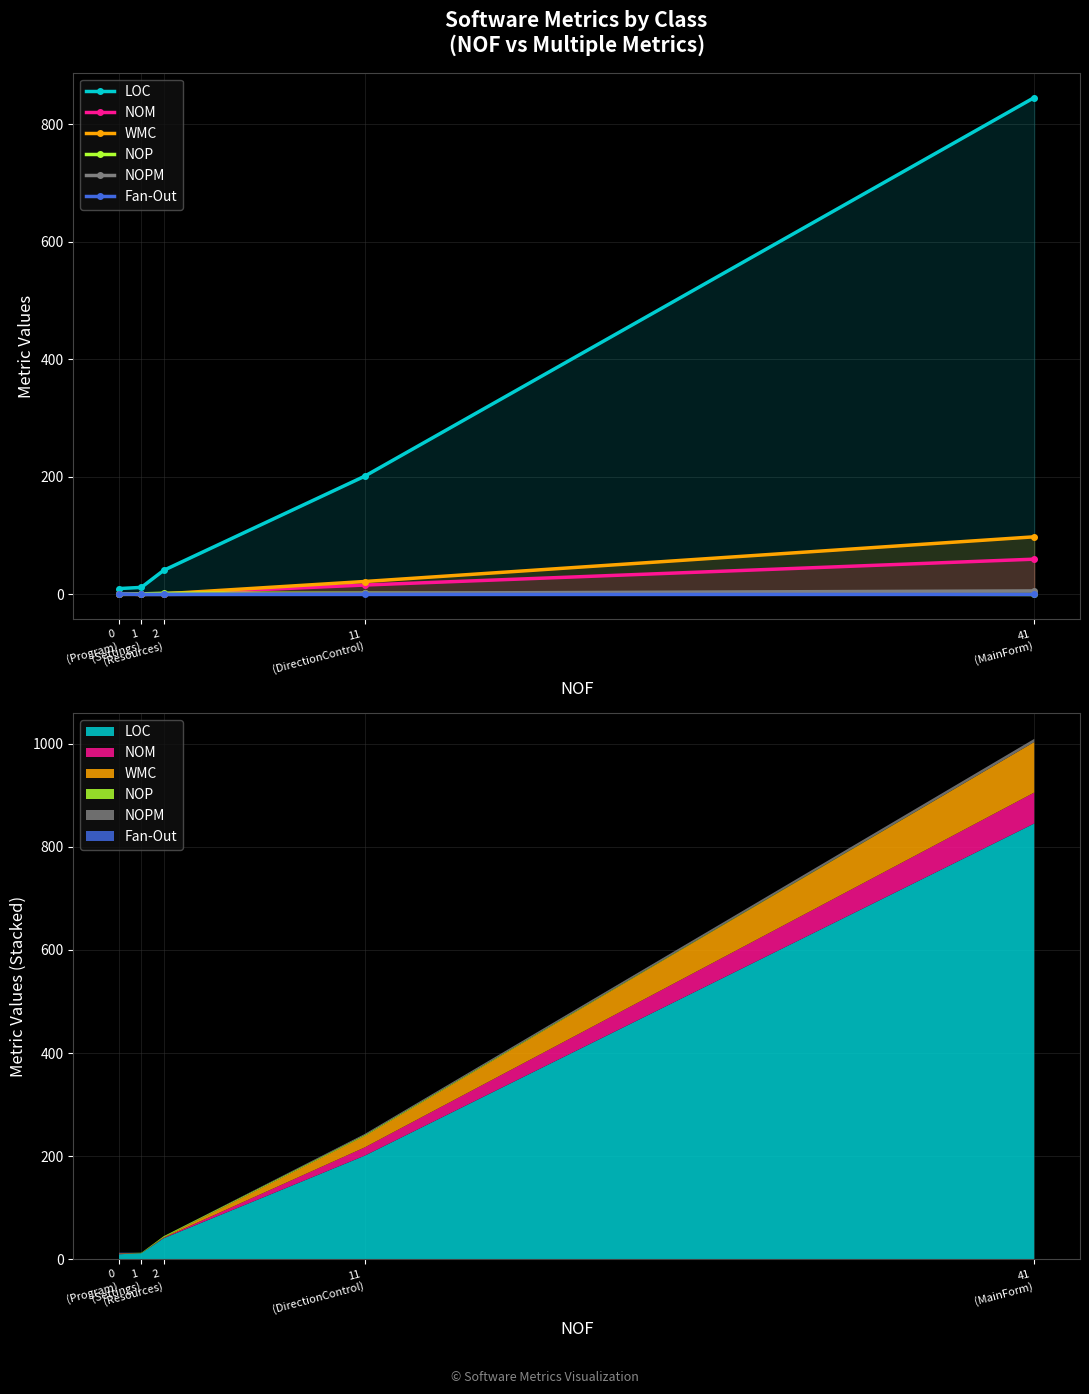

At which label does NOM reach its peak?

41
(MainForm)